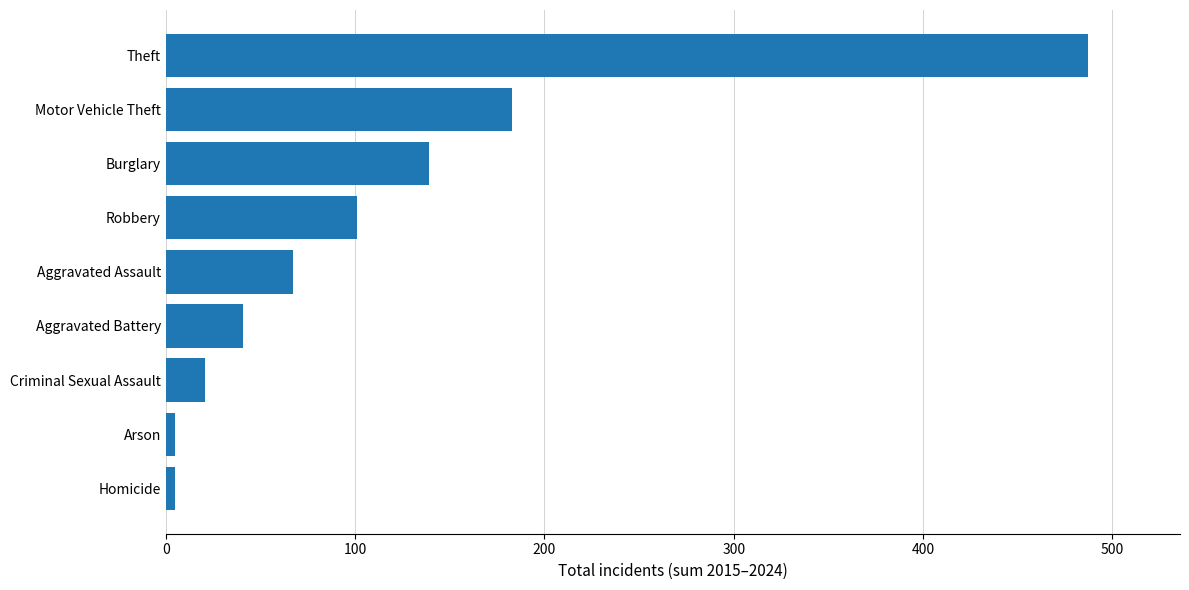

What is the change in value from Criminal Sexual Assault to Theft?

+466